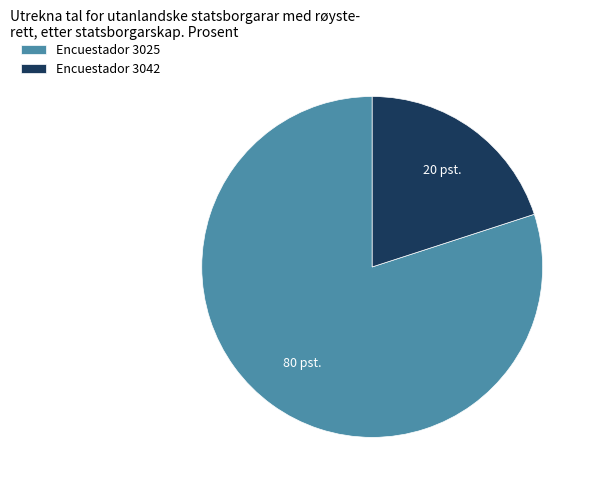

Is the sum of Encuestador 3025 and Encuestador 3042 greater than half?

Yes